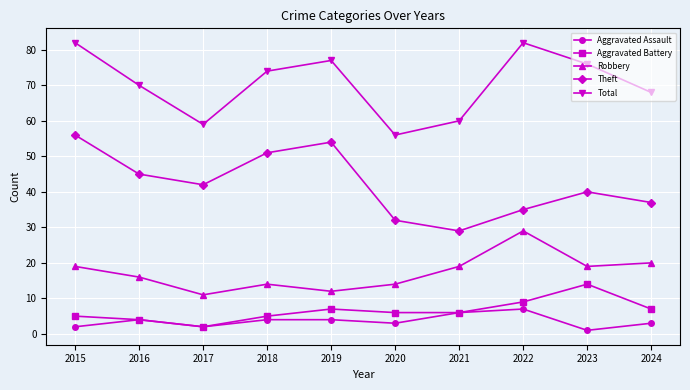

How many series are shown in this chart?

5